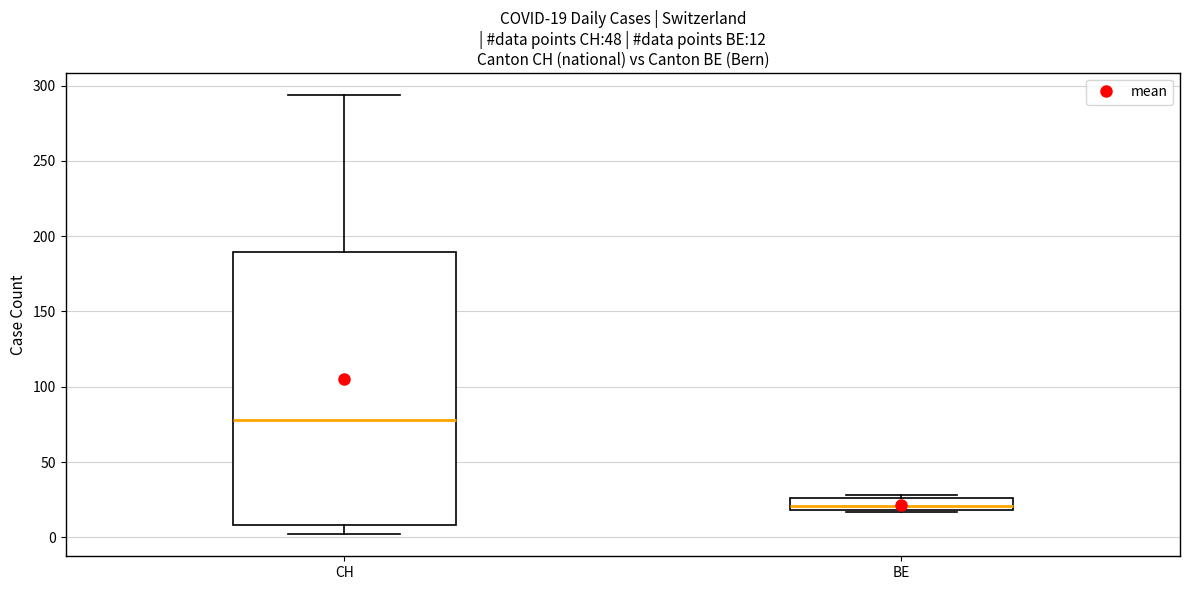

Which box is the tallest, from its lower edge to its upper edge?

CH